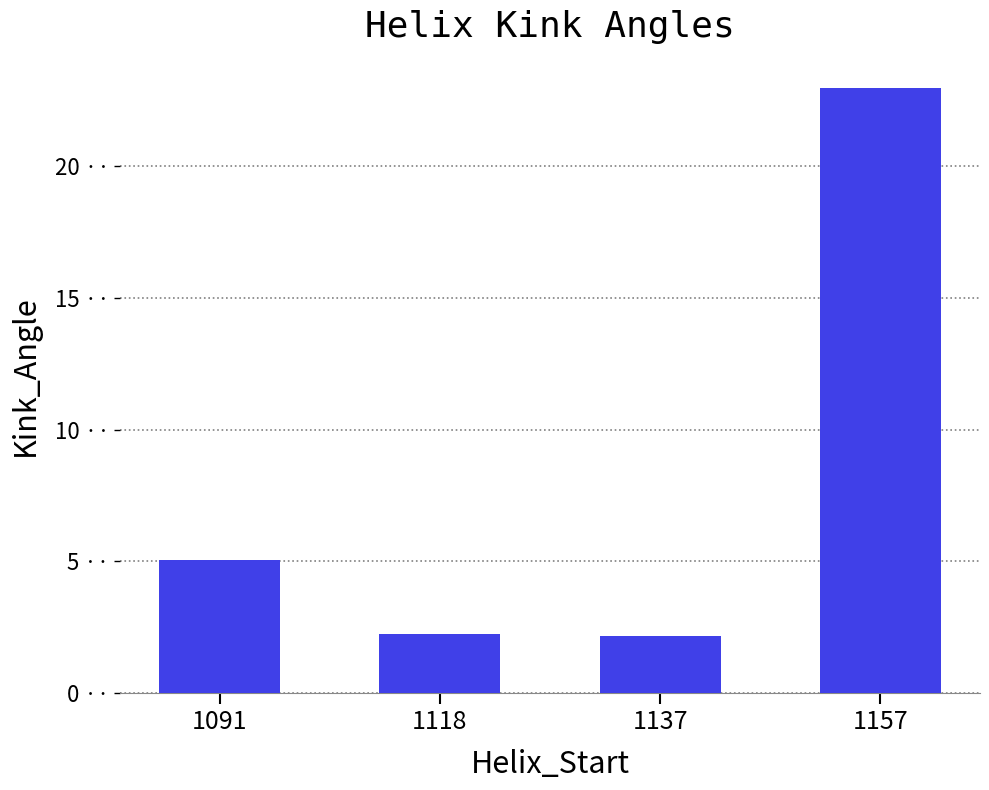

Reading left to right, extract all data points from this chart.

1091=5.0	1118=2.3	1137=2.2	1157=23.0